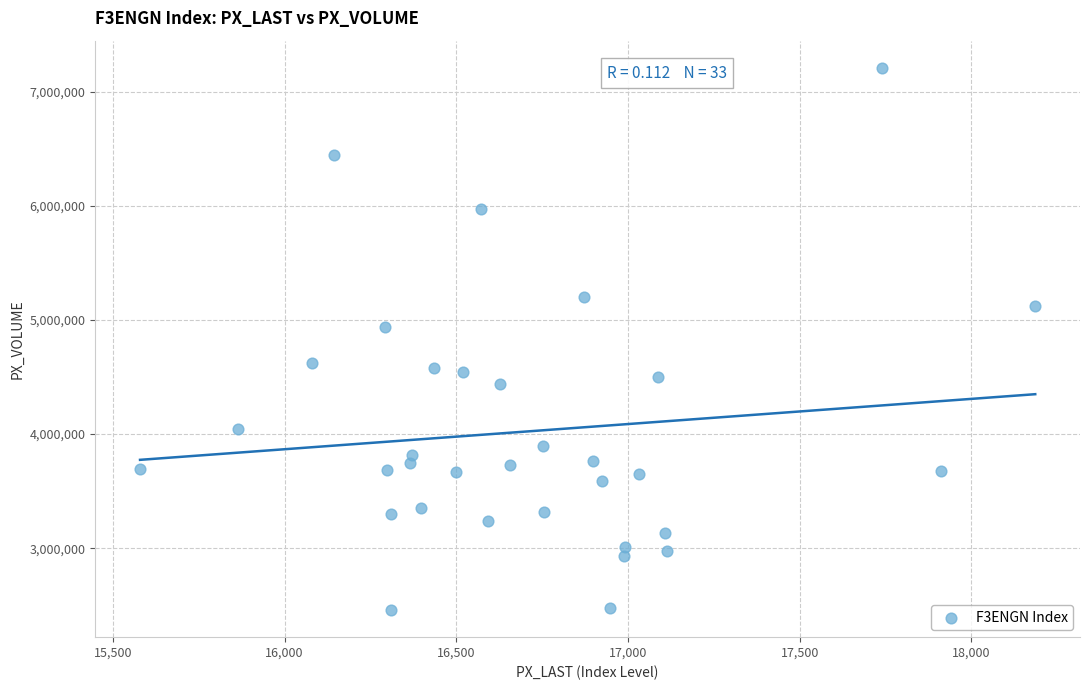

What is the range of Y values (max minus min)?

4751512